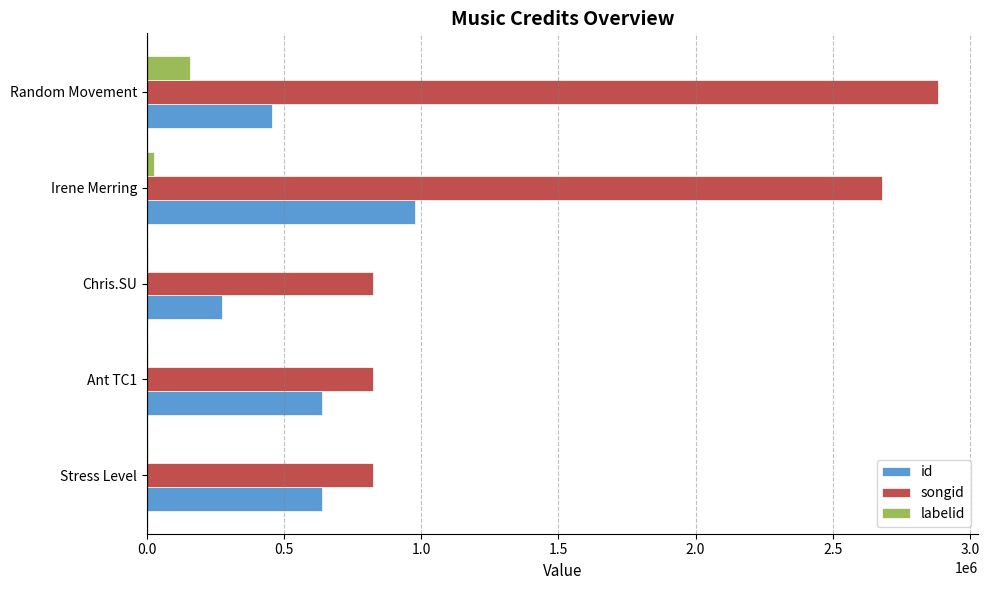

At which category is the sum across all series the highest?

Irene Merring